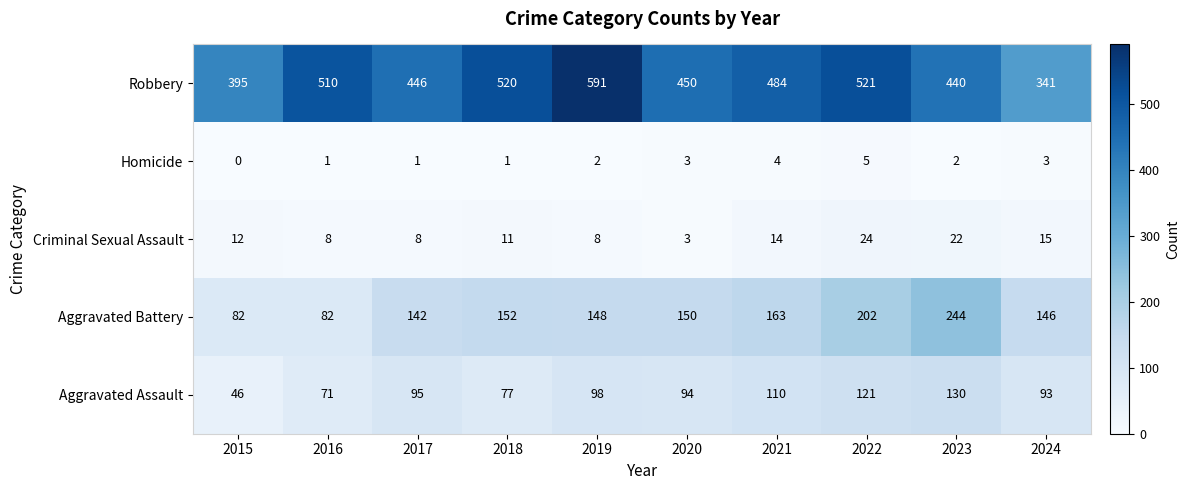

True or false: Homicide has a value of 4 at 2021.

True